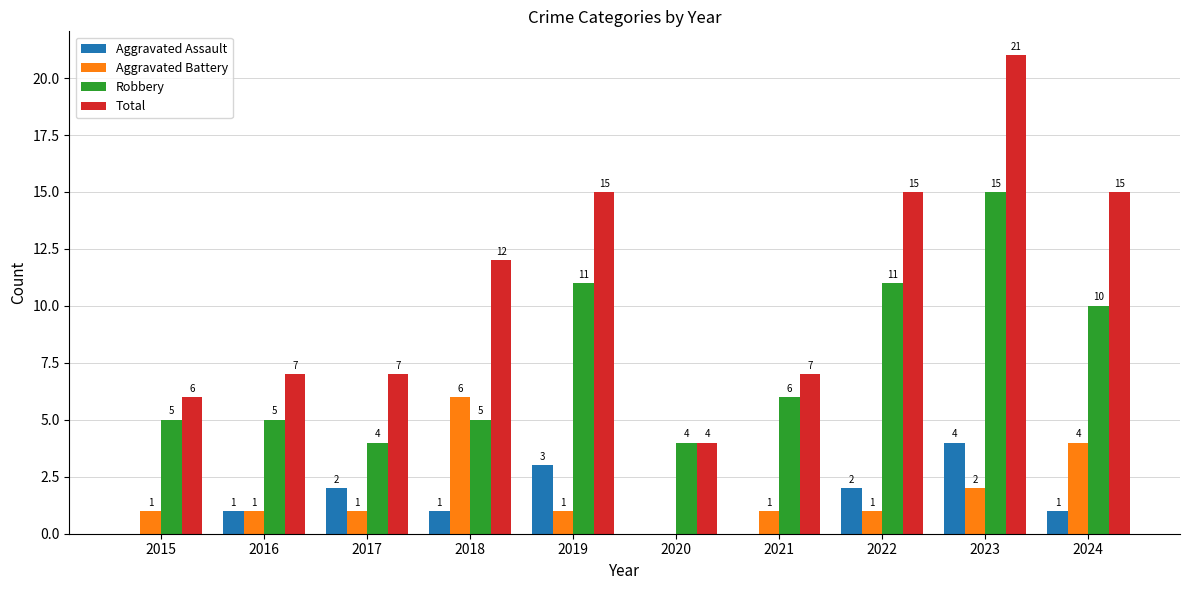

True or false: Aggravated Battery has a value of -3 at 2020.

False